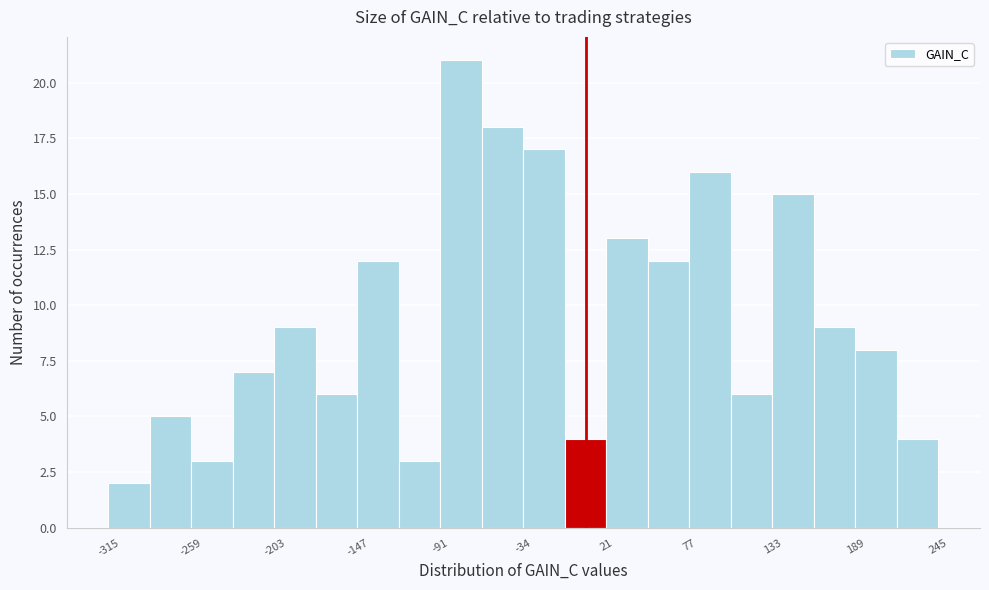

Read against the x-axis, roughly where is the centre of the tallest bar?

-80